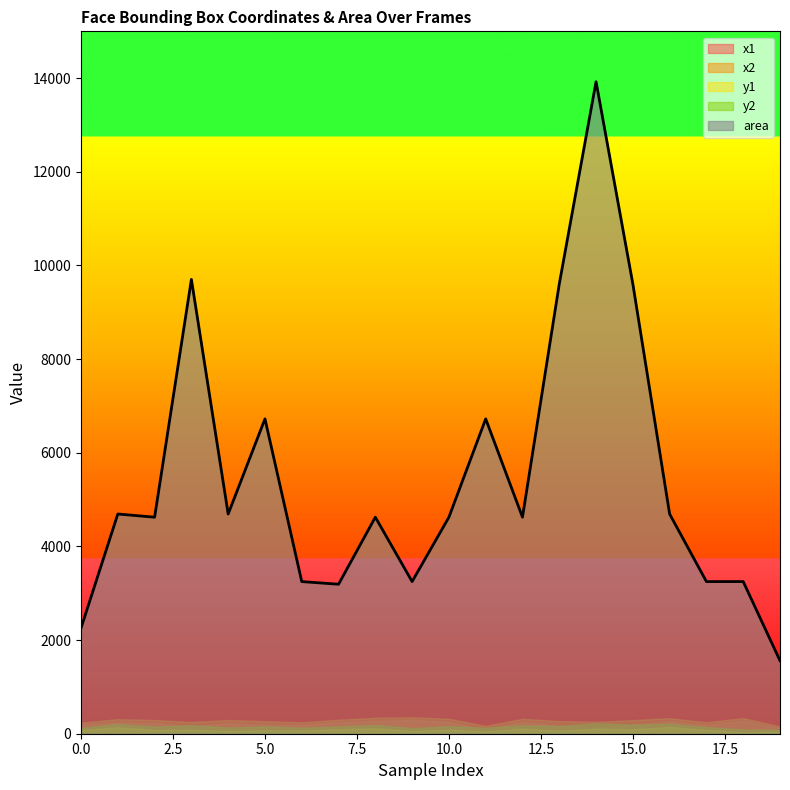

Reading right to left, transcribe all the data shown in this chart.

x1: 19=117	18=278	17=186	16=265	15=192	14=134	13=172	12=251	11=86	10=251	9=295	8=272	7=244	6=186	5=186	4=224	3=152	2=224	1=244	0=188
x2: 19=156	18=335	17=243	16=333	15=290	14=252	13=270	12=319	11=168	10=319	9=352	8=340	7=300	6=243	5=268	4=292	3=251	2=292	1=312	0=236
y1: 19=49	18=33	17=85	16=145	15=96	14=106	13=66	12=111	11=48	10=90	9=62	8=118	7=96	6=73	5=73	4=62	3=86	2=83	1=138	0=77
y2: 19=89	18=90	17=142	16=214	15=194	14=224	13=164	12=179	11=130	10=158	9=119	8=186	7=153	6=130	5=155	4=131	3=184	2=151	1=207	0=124
area: 19=1560	18=3249	17=3249	16=4692	15=9604	14=13924	13=9604	12=4624	11=6724	10=4624	9=3249	8=4624	7=3192	6=3249	5=6724	4=4692	3=9702	2=4624	1=4692	0=2256